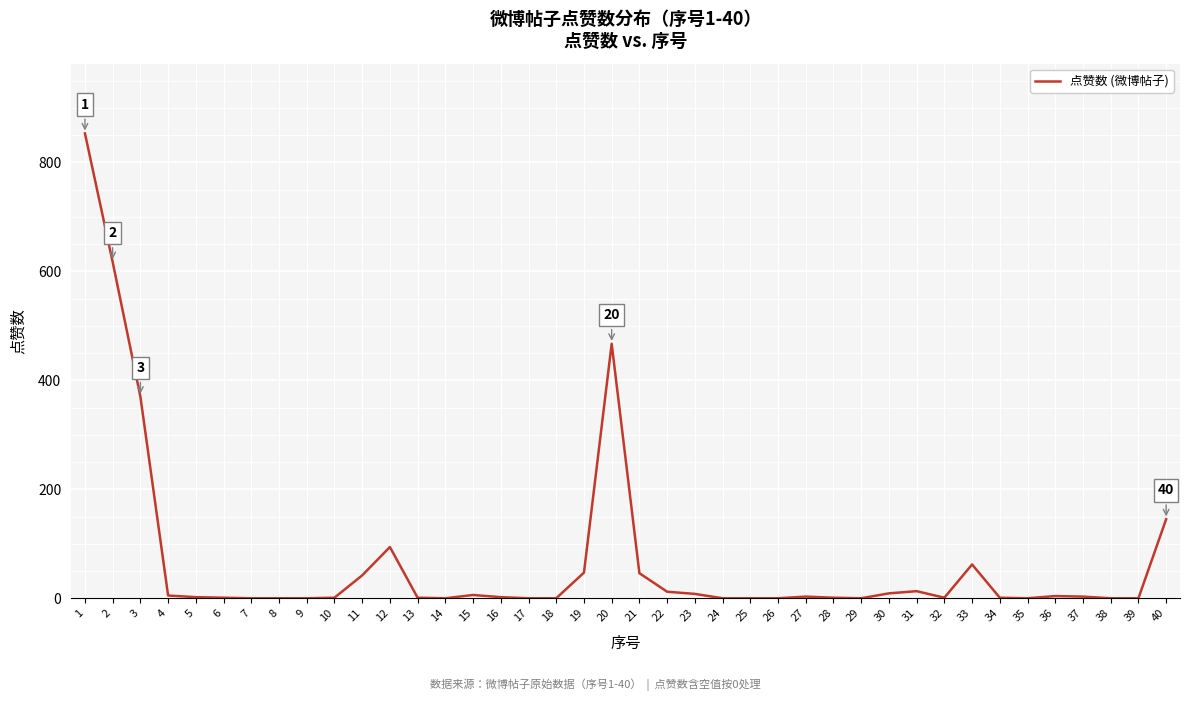

Is it true that the value at 27 is 3?

True